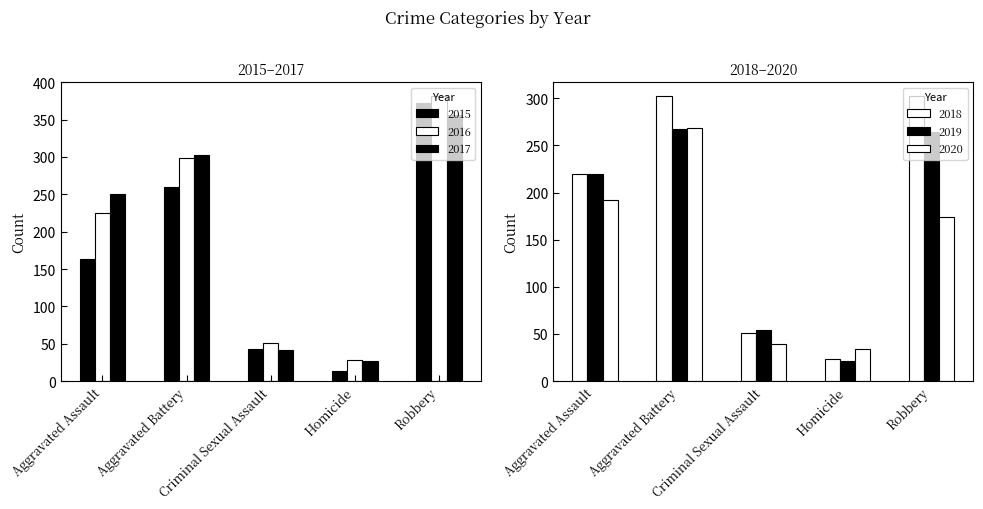

Reading left to right, transcribe all the data shown in this chart.

2015: 164	260	43	13	372
2016: 225	298	51	28	381
2017: 251	303	41	27	356
2018: 220	302	51	23	302
2019: 220	267	54	21	264
2020: 192	269	39	34	174